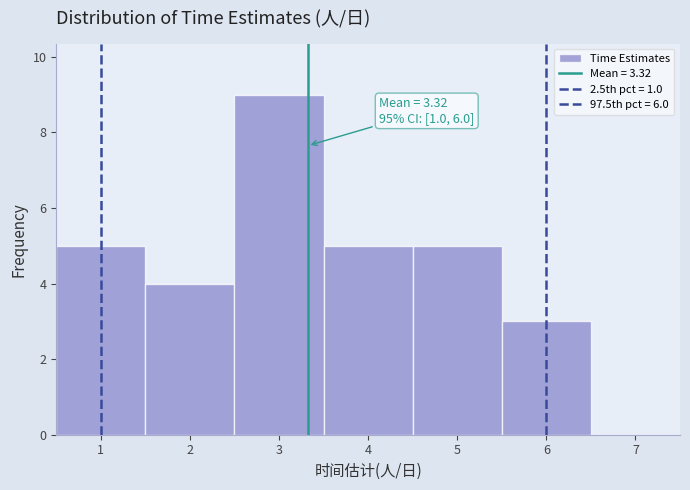

Over which range of the x-axis is the bar tallest?

2.5 to 3.5